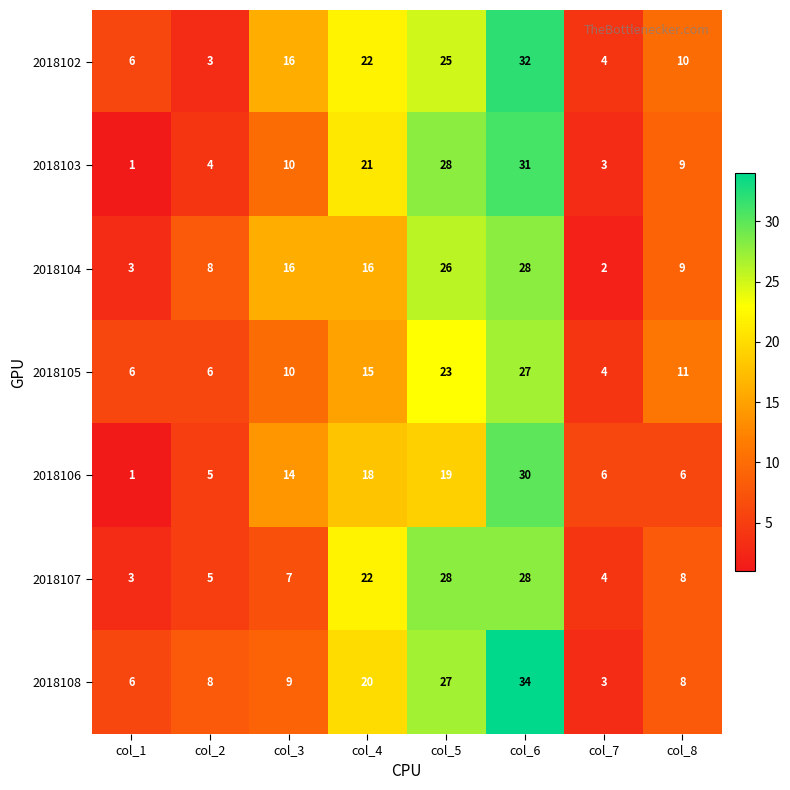

What is the difference between the maximum and minimum values in the 2018102 series?

29